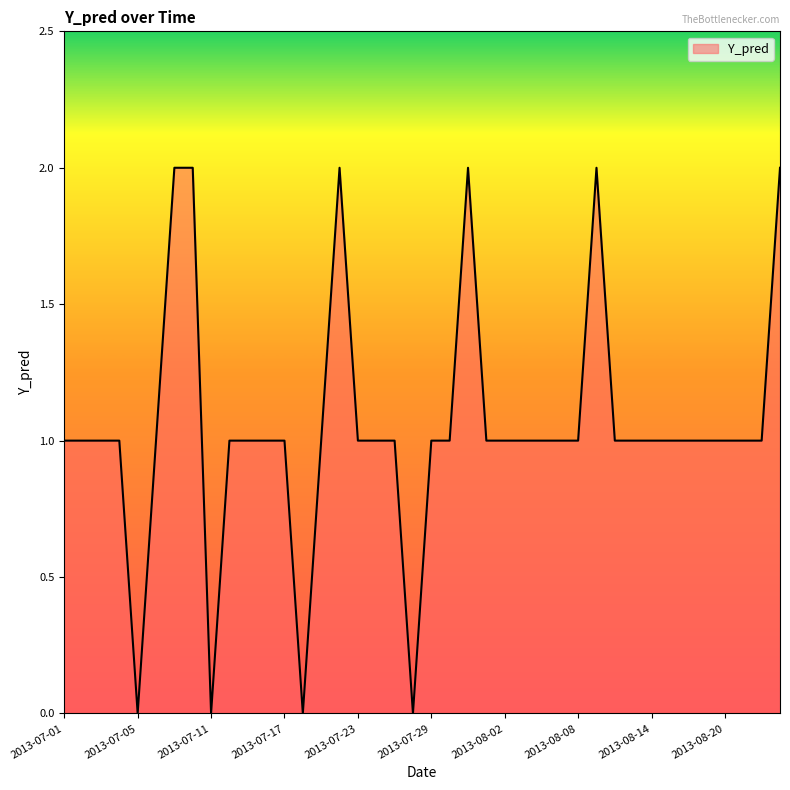

How many lines are shown in the chart?

1